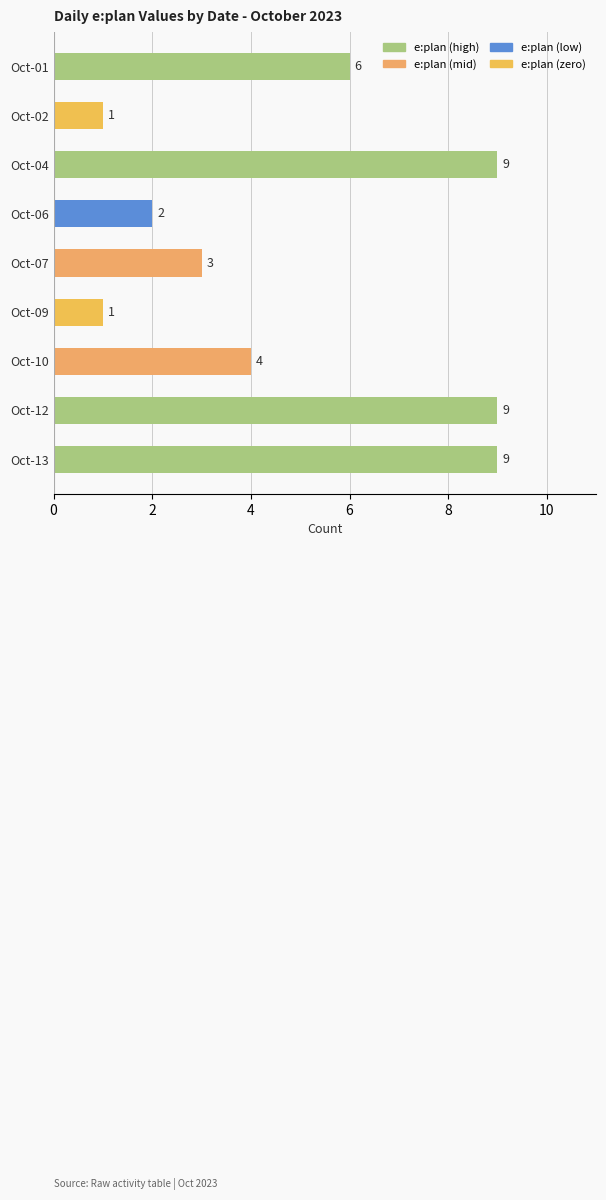

Are the bars grouped side by side (vs. stacked)?

No